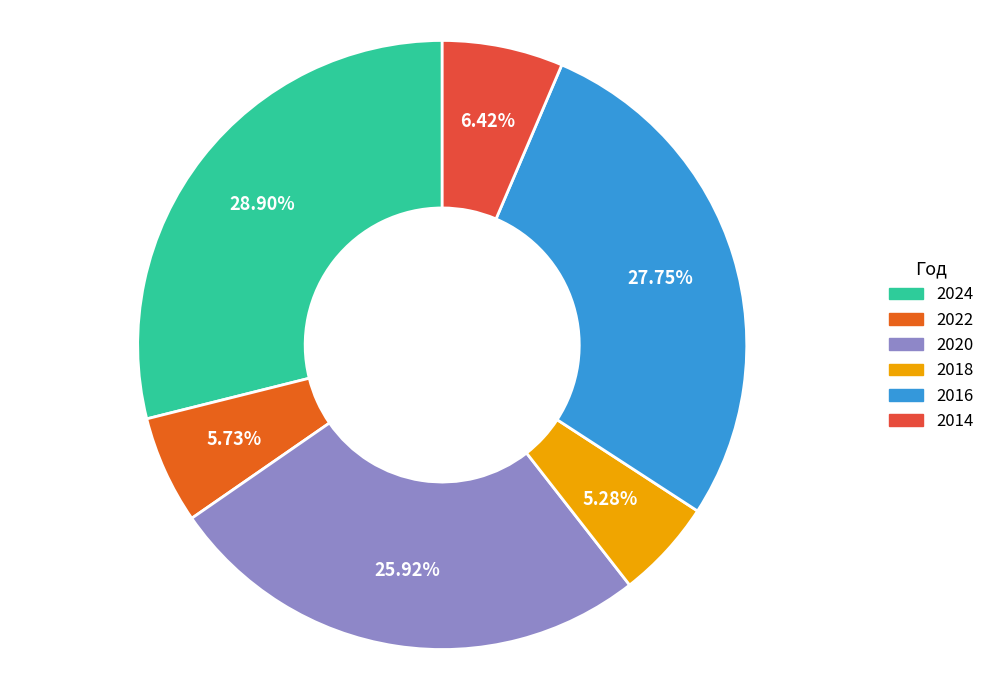

What percentage is the 2020 slice, to the nearest percent?

26%